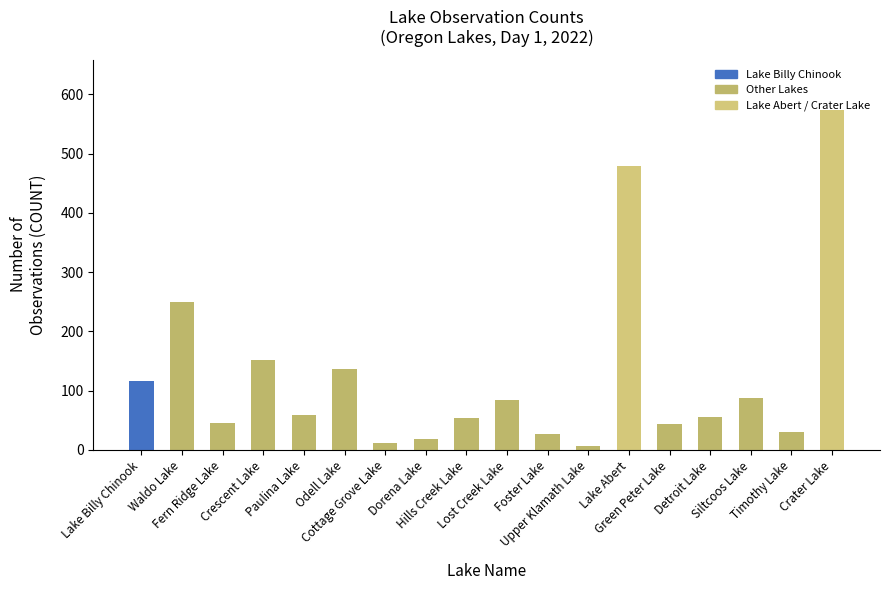

What position from the left is Detroit Lake?

15